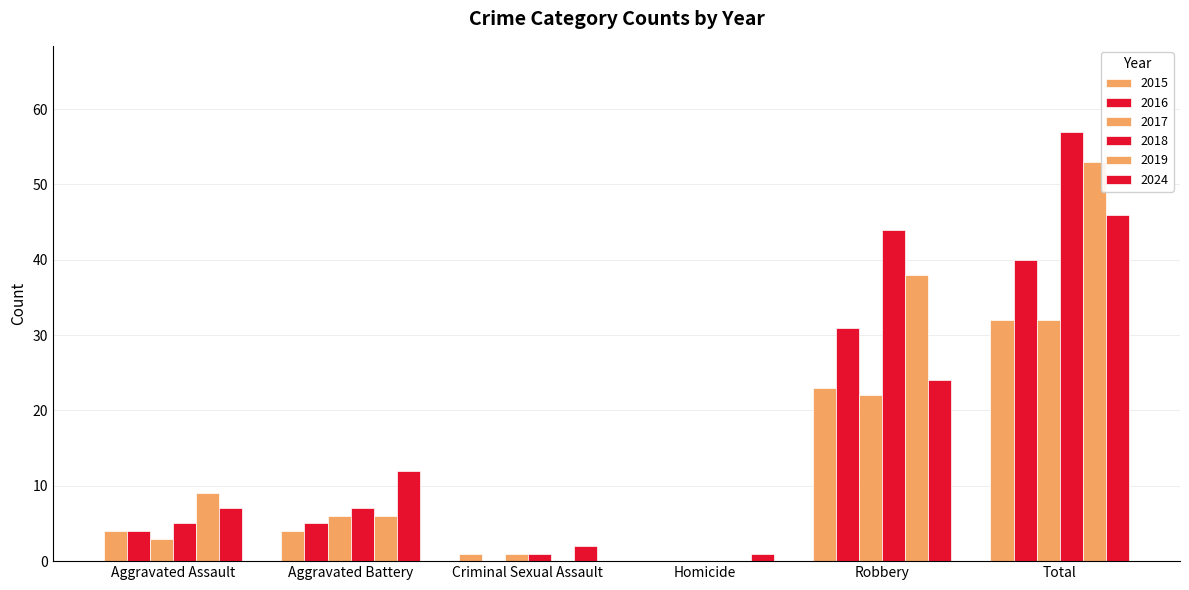

What is the label of the 4th bar from the right?

Criminal Sexual Assault